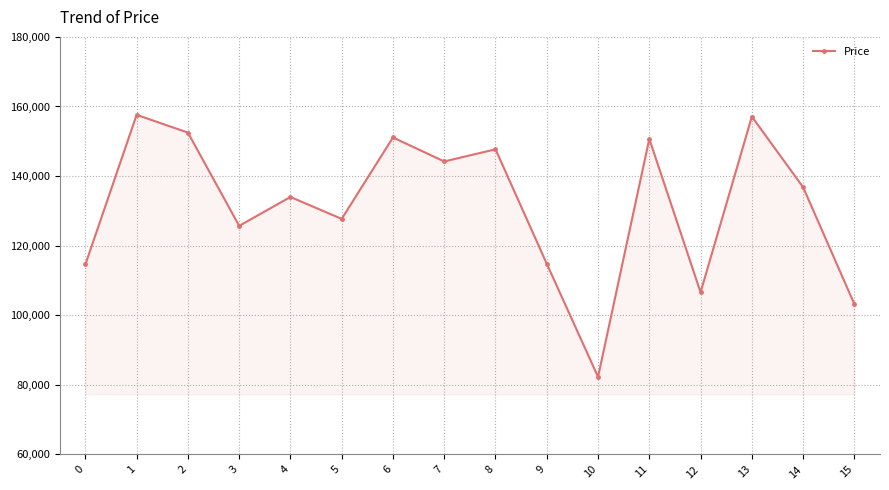

Is it true that the value at 3 is 125700?

True